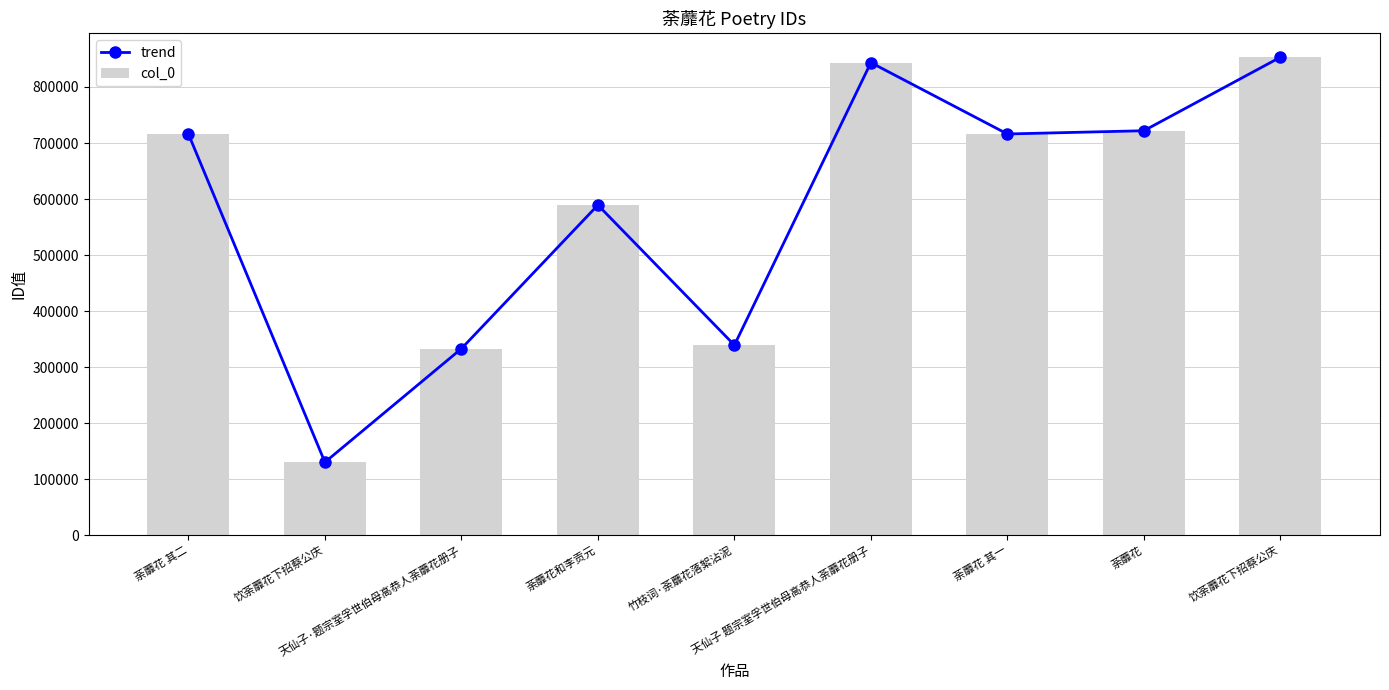

What is the label of the 5th bar from the left?

竹枝词·荼蘼花落絮沾泥